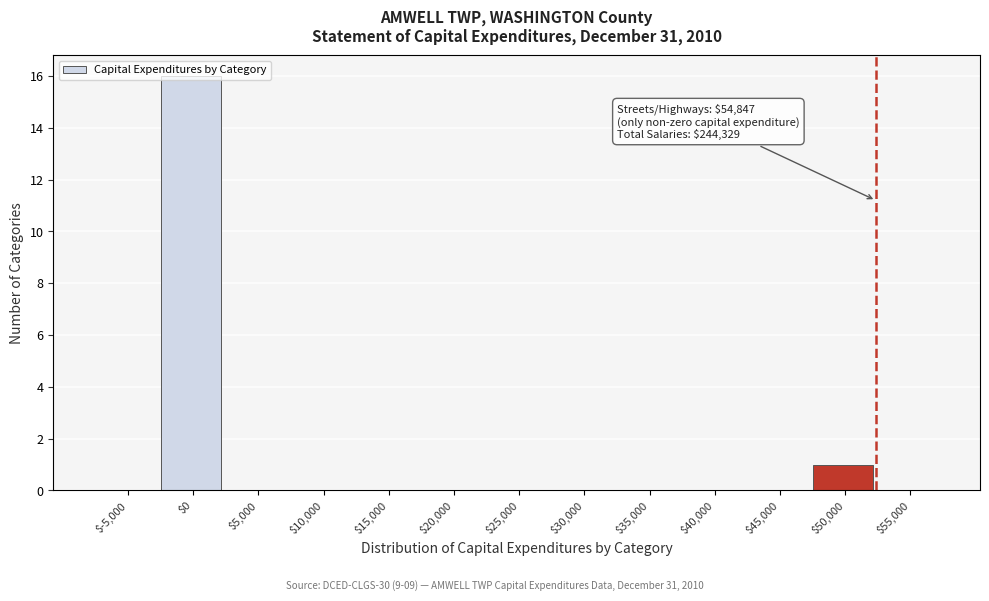

Is it true that the value at $25,000 is 0?

True